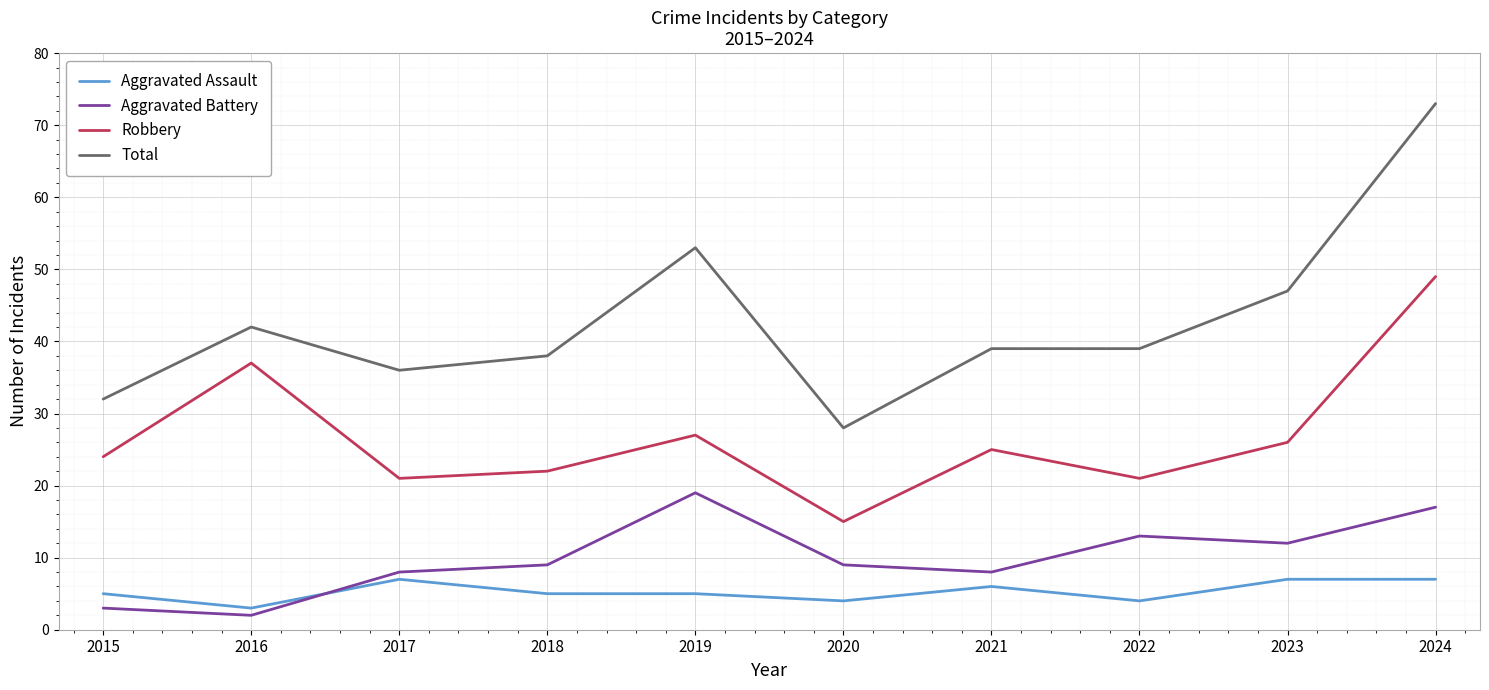

Which series has the largest range (max minus min)?

Total